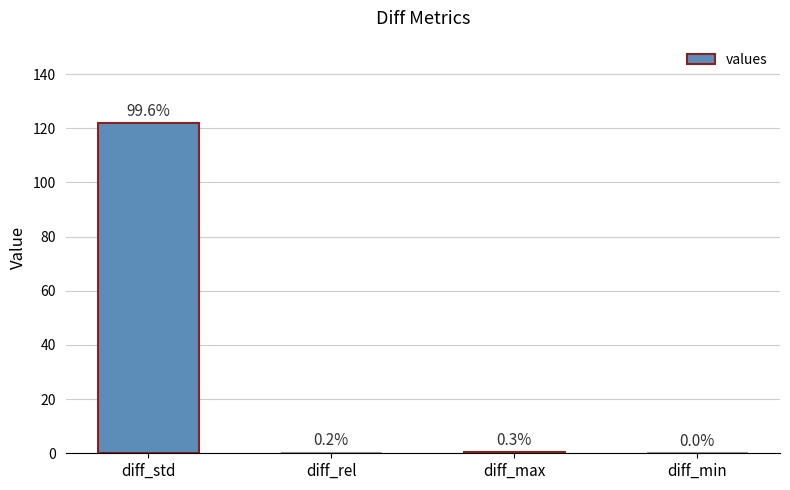

Are the bars horizontal?

No